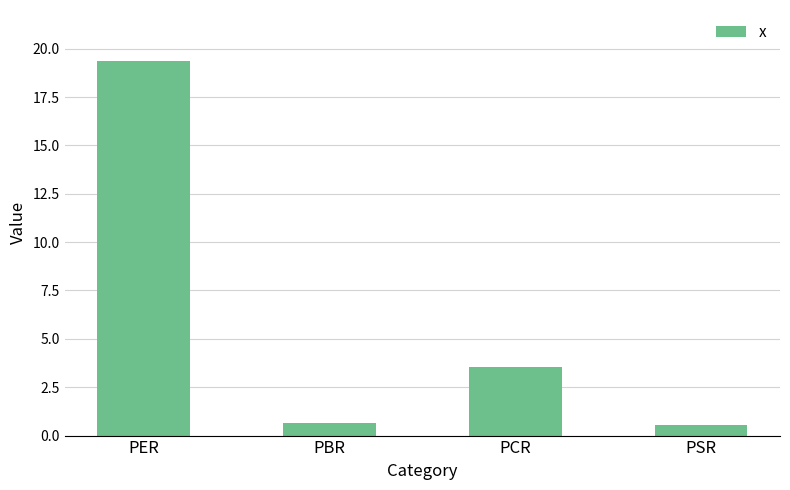

What is the sum of the values at PCR and PBR?

4.2